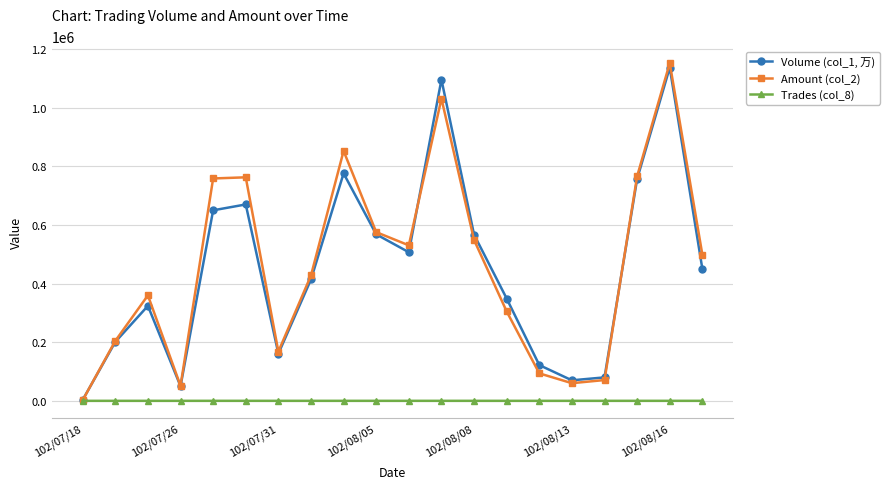

How many distinct data groups are displayed?

3